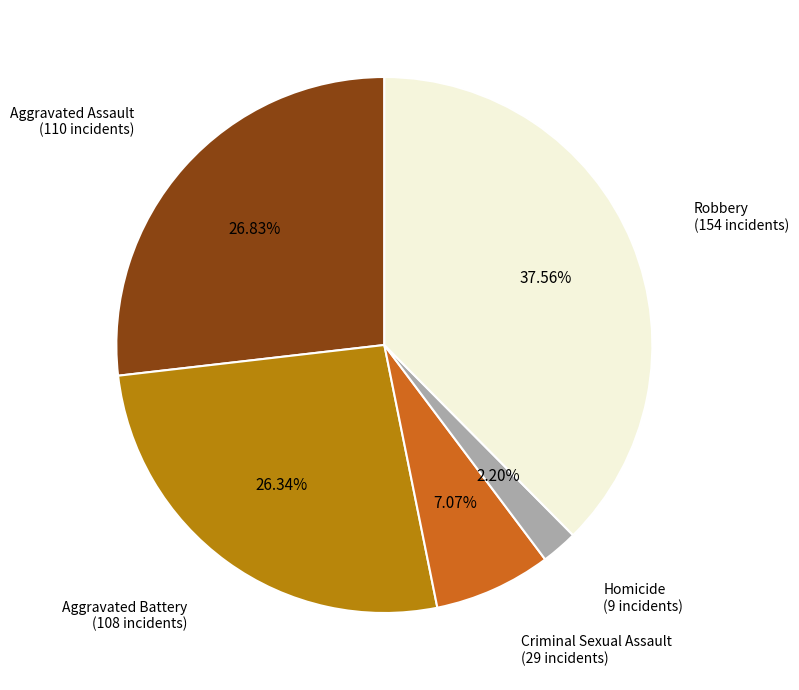

Approximately how many times larger is the value at Aggravated Assault compared to Homicide?

12.2